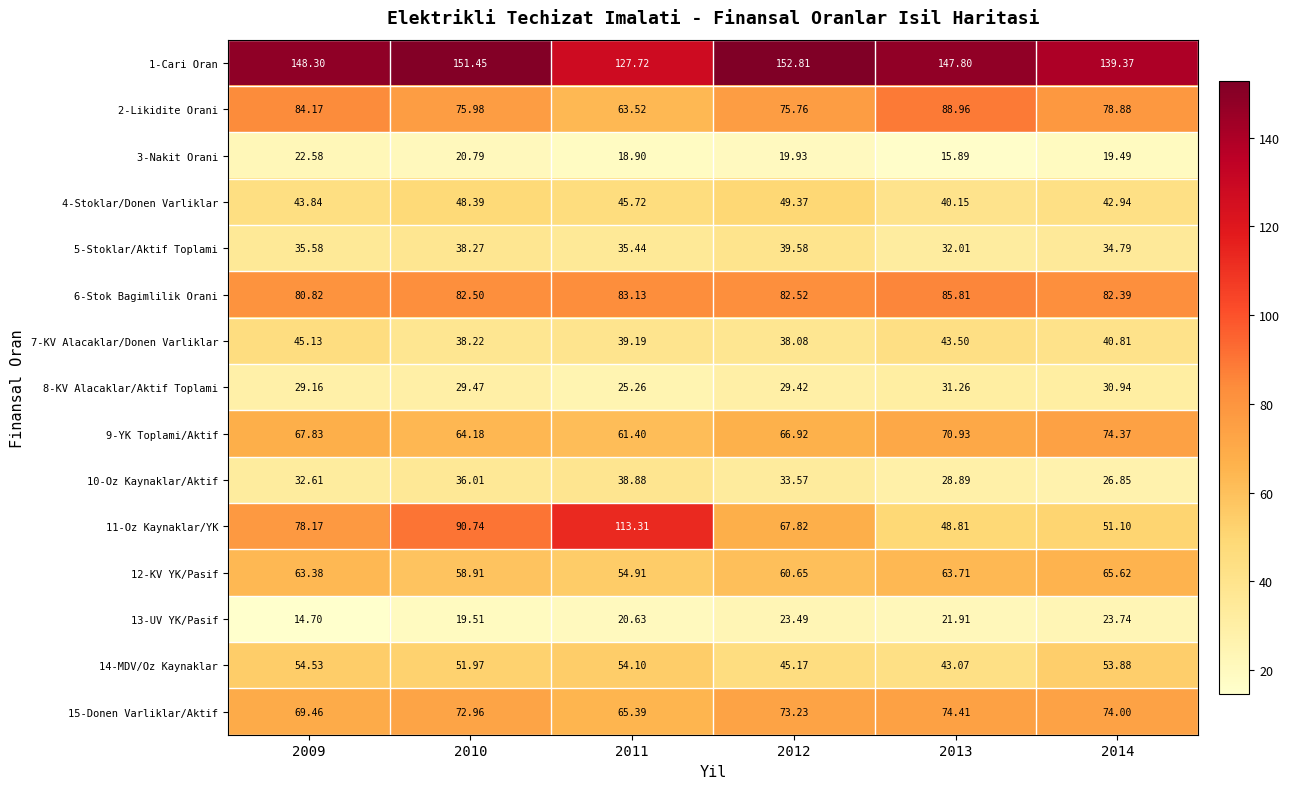

Rank the series by their maximum value, from lowest to highest.

3-Nakit Orani, 13-UV YK/Pasif, 8-KV Alacaklar/Aktif Toplami, 10-Oz Kaynaklar/Aktif, 5-Stoklar/Aktif Toplami, 7-KV Alacaklar/Donen Varliklar, 4-Stoklar/Donen Varliklar, 14-MDV/Oz Kaynaklar, 12-KV YK/Pasif, 9-YK Toplami/Aktif, 15-Donen Varliklar/Aktif, 6-Stok Bagimlilik Orani, 2-Likidite Orani, 11-Oz Kaynaklar/YK, 1-Cari Oran